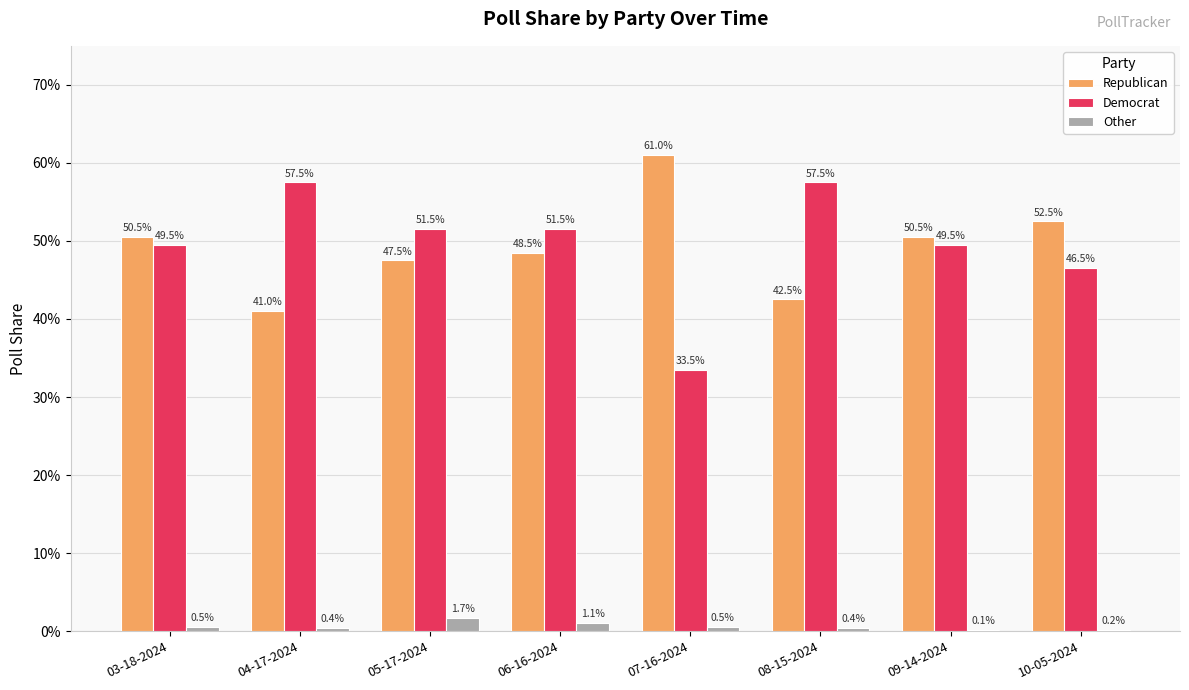

What is the difference between the maximum and minimum values in the Republican series?

0.2